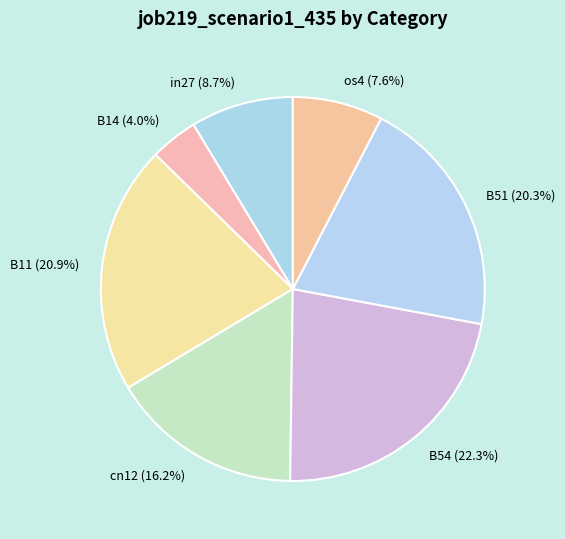

True or false: os4 accounts for 8% of the total.

True